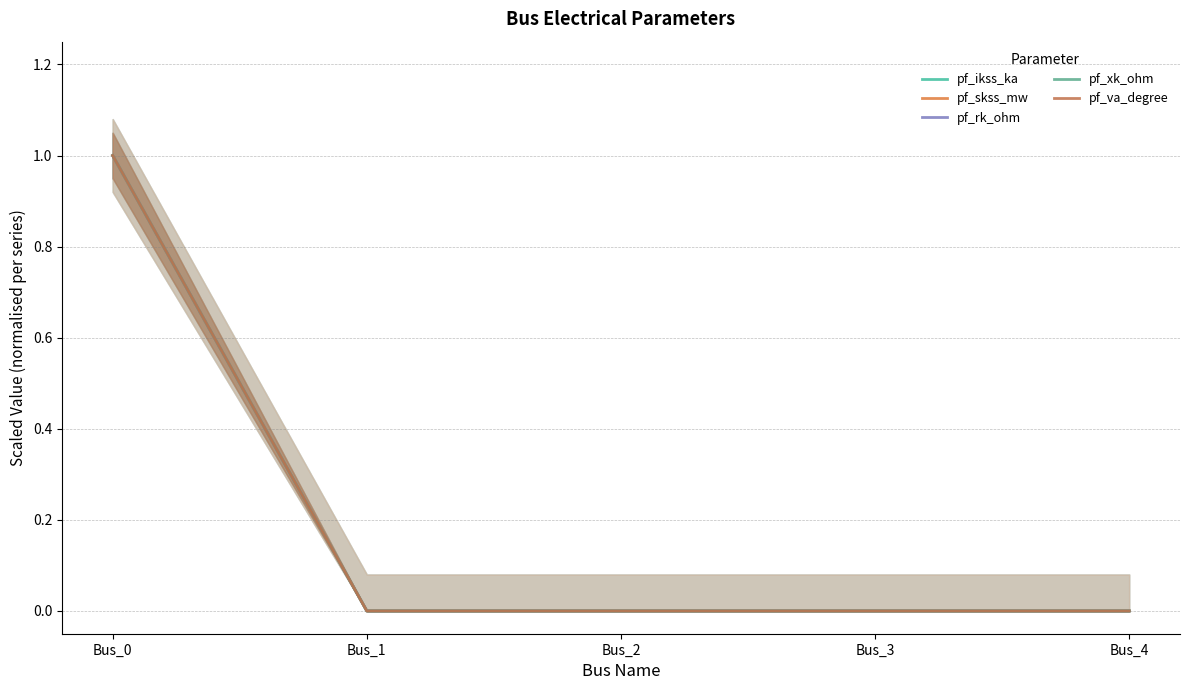

Which series has the largest range (max minus min)?

pf_ikss_ka